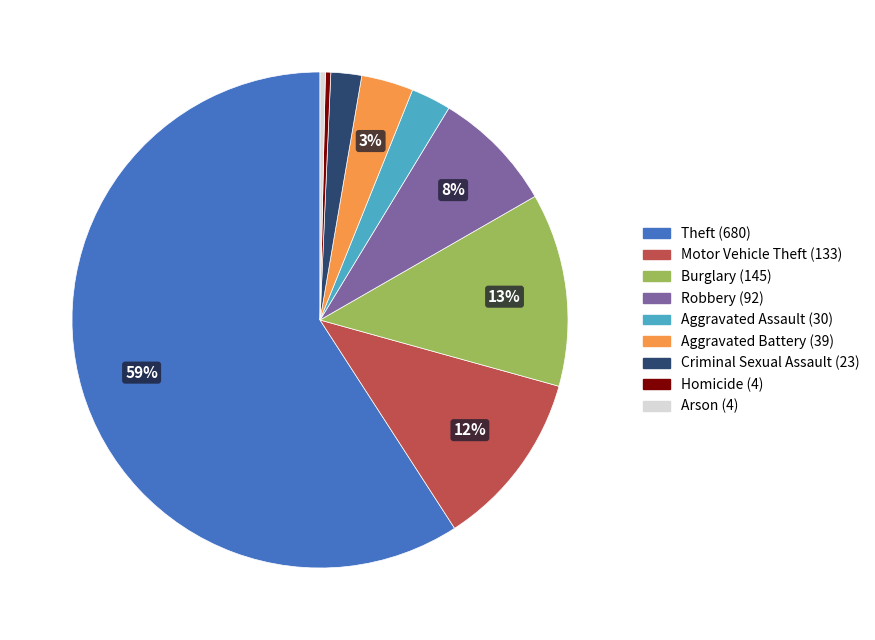

Count the number of slices in the pie.

9